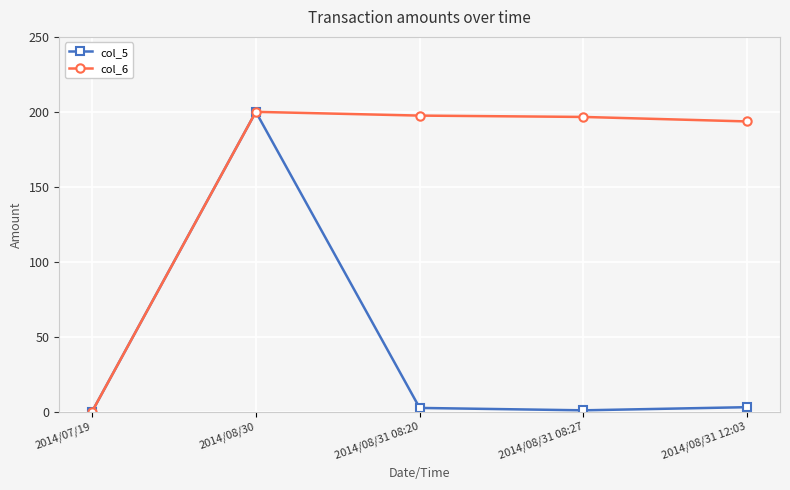

What position from the left is 2014/08/31 08:27?

4